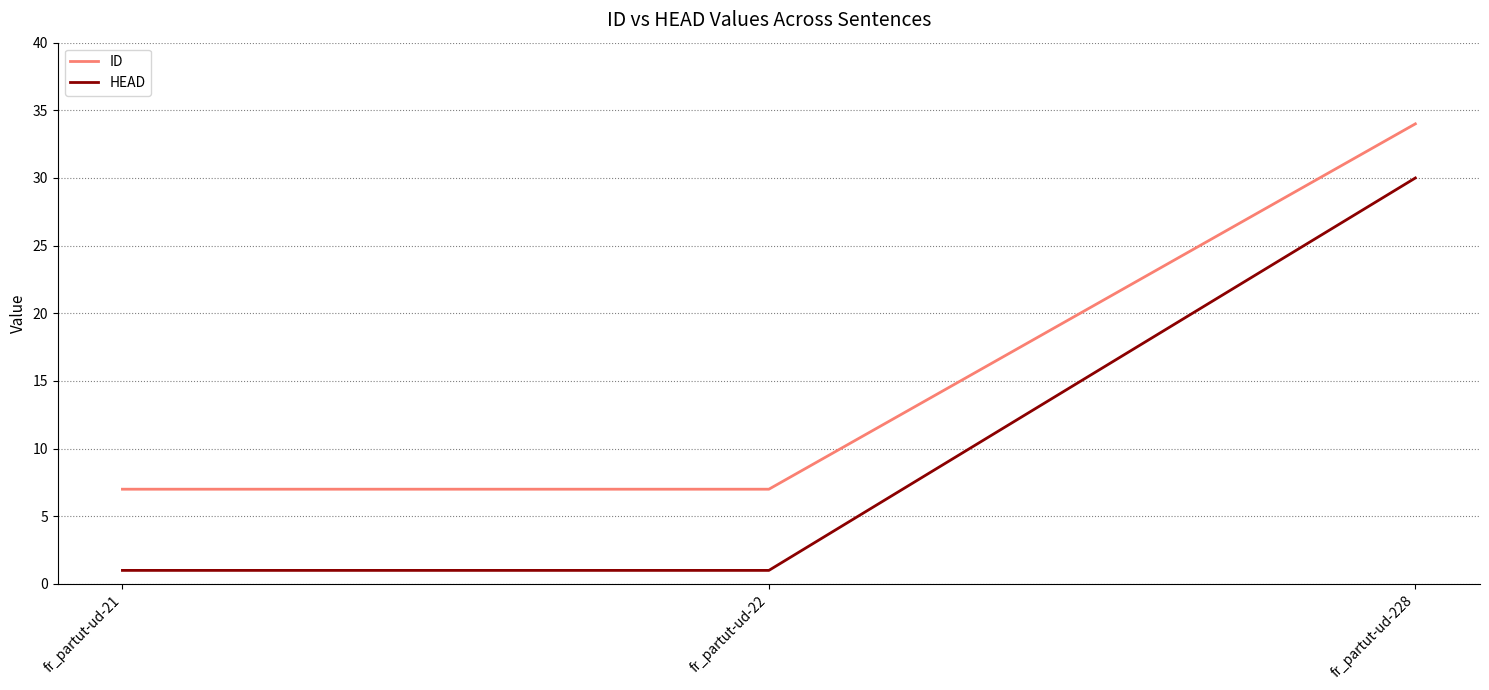

What is the difference between the highest and lowest values at fr_partut-ud-22?

6